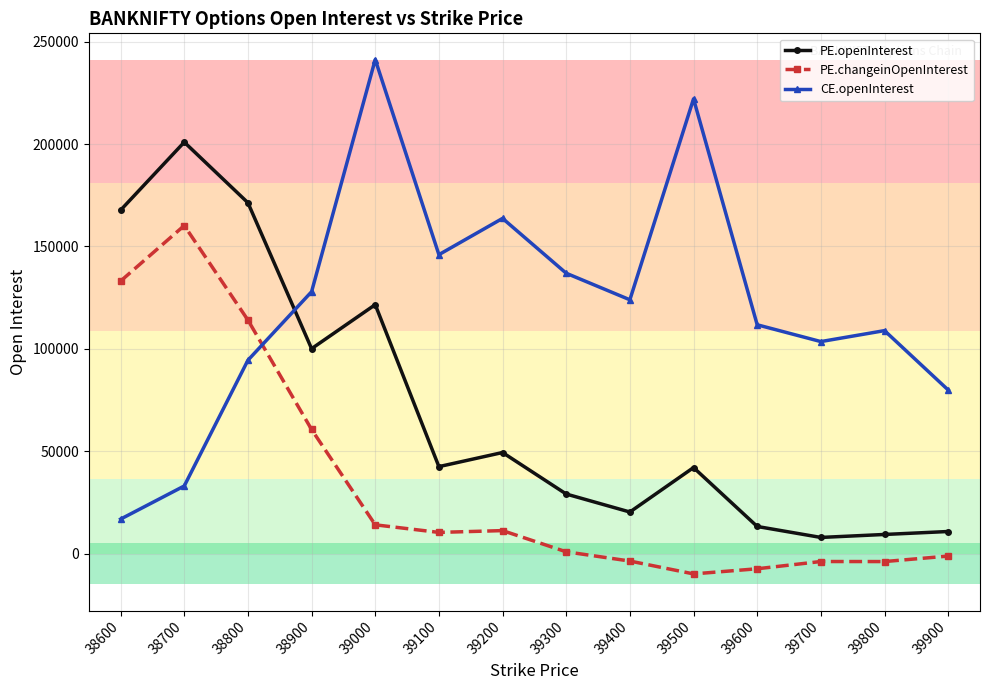

At how many categories does at least one series exceed 94509?

13